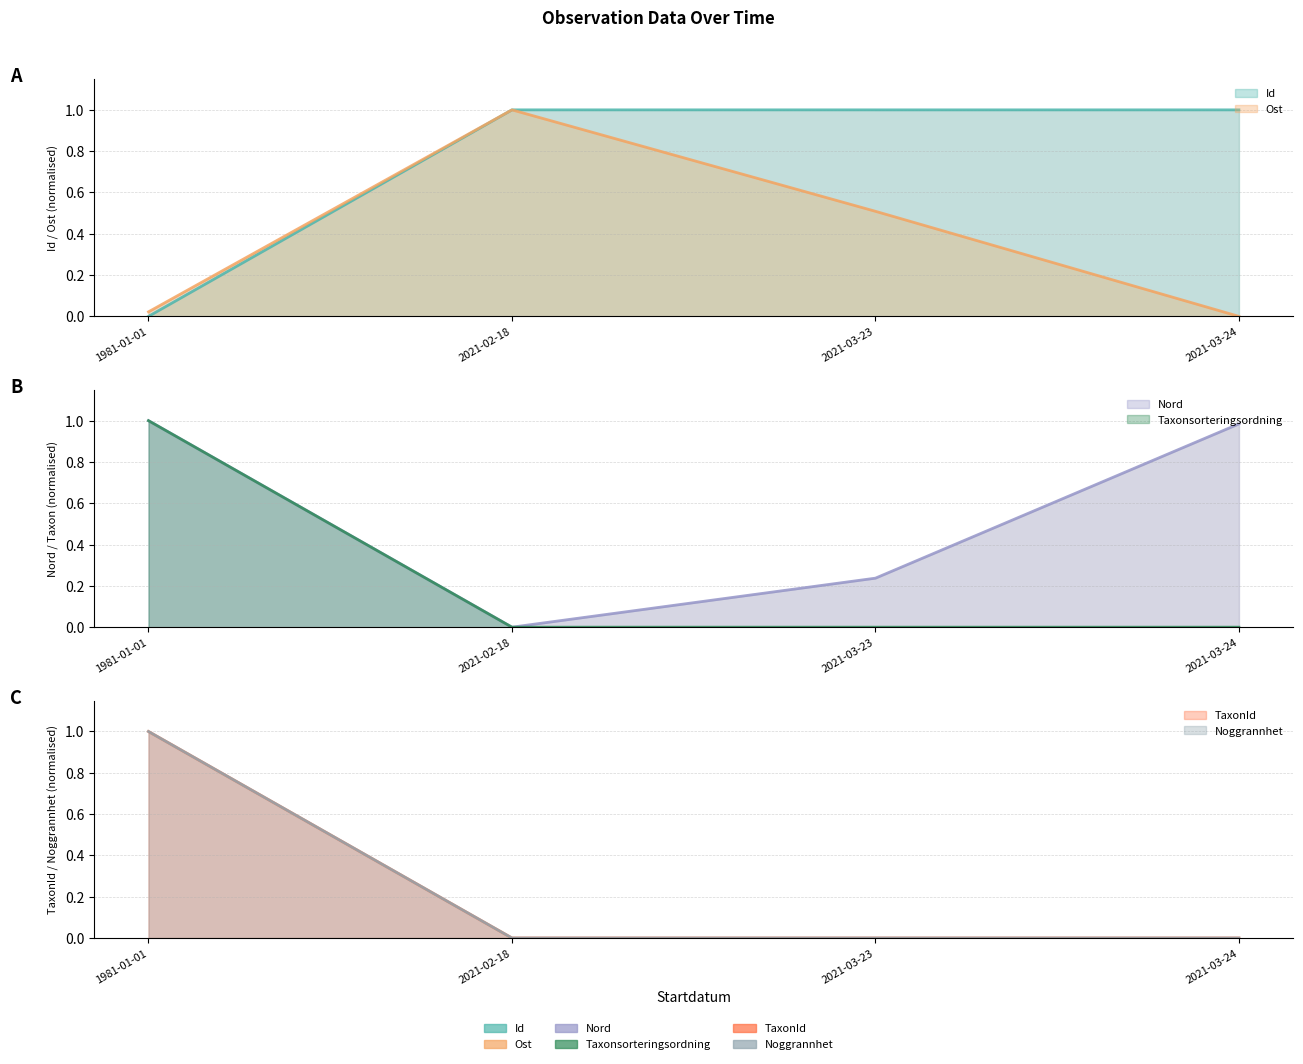

What is the maximum value for Id?

1.0